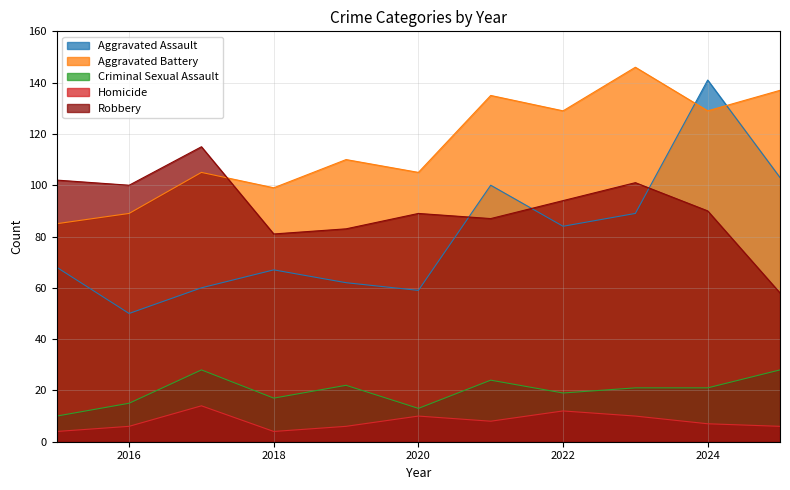

Where is Homicide nearest to the value 9?

2020